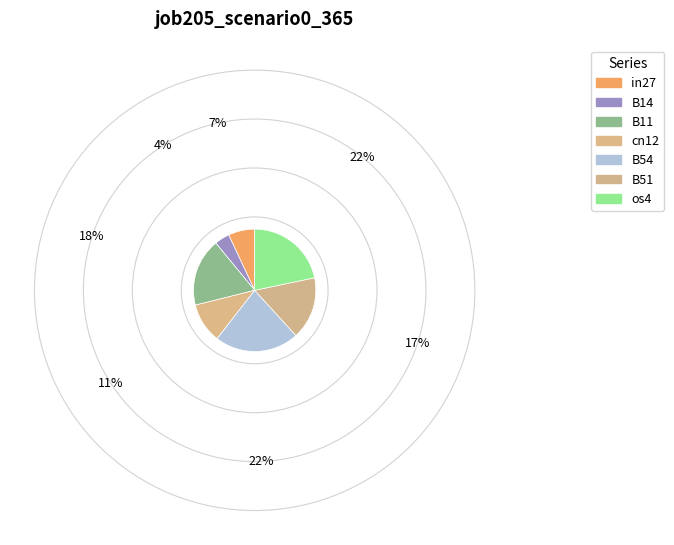

How many segments does this pie chart have?

7